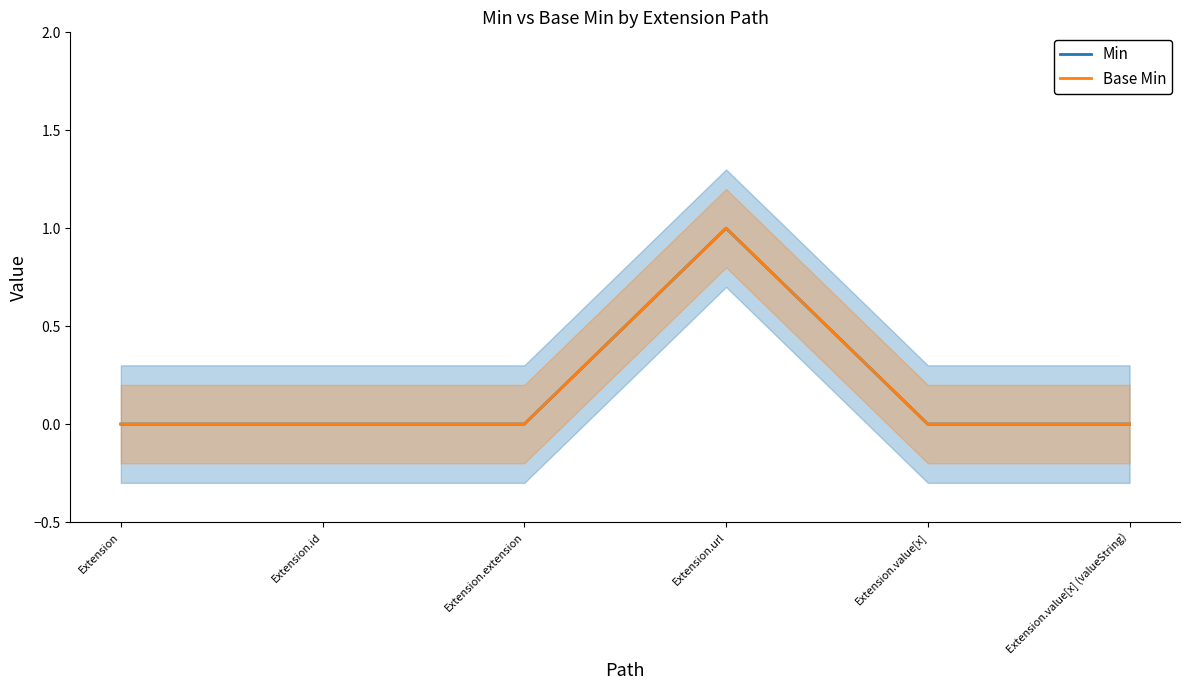

At which label is Base Min closest to 0?

Extension